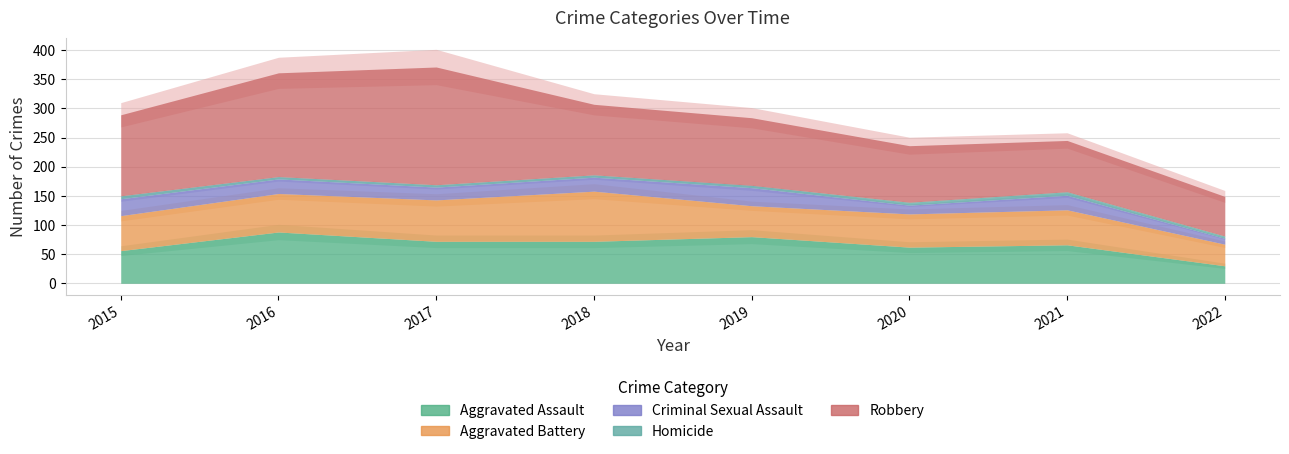

What is the average value of the Criminal Sexual Assault series?

23